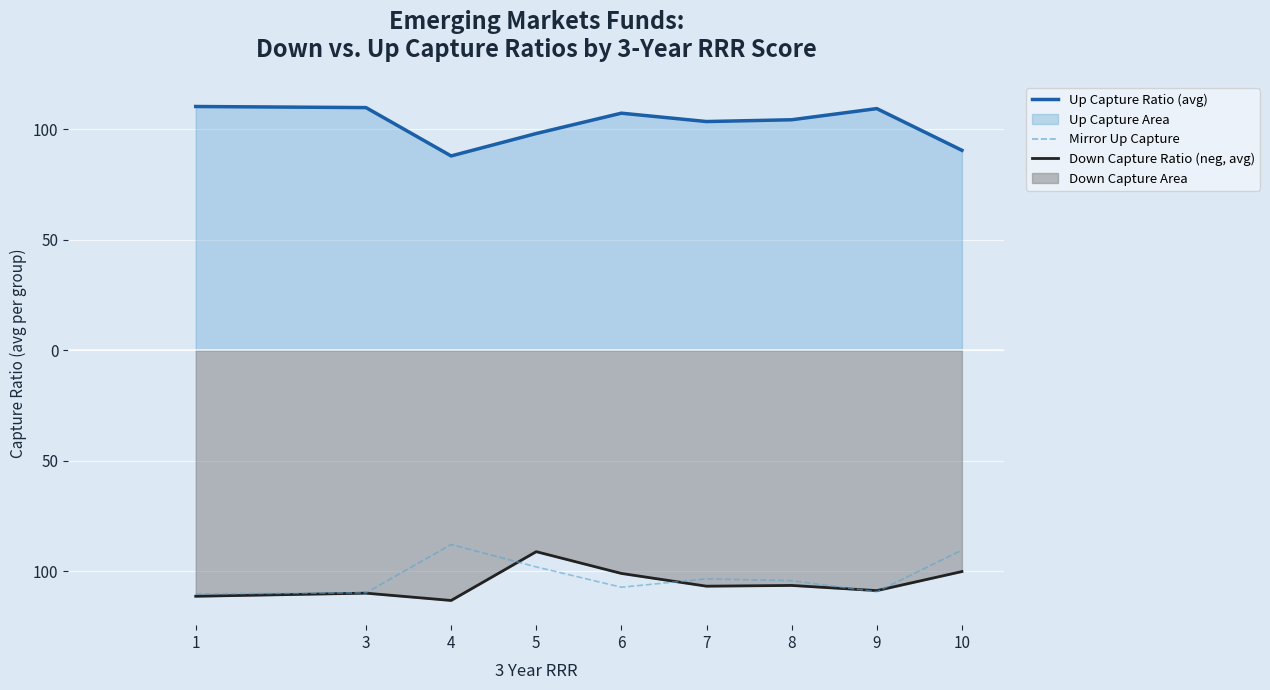

Is it true that Mirror Up Capture equals -30.7 at 1?

False